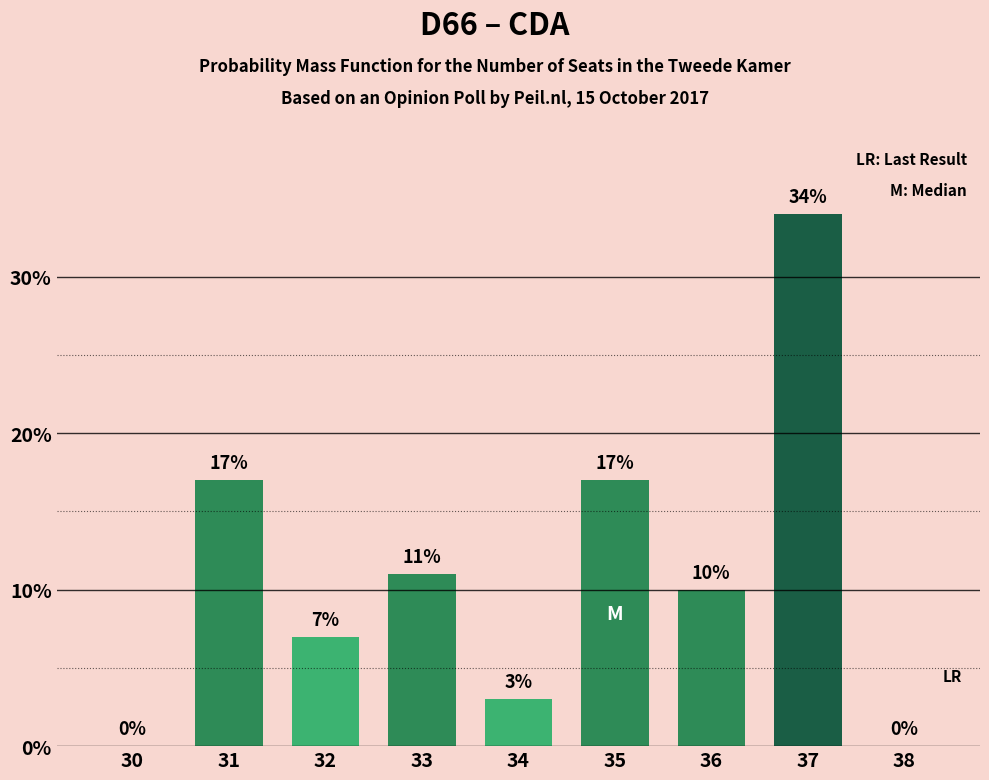

Reading left to right, what are all the values shown in this chart?

30=0	31=17	32=7	33=11	34=3	35=17	36=10	37=34	38=0